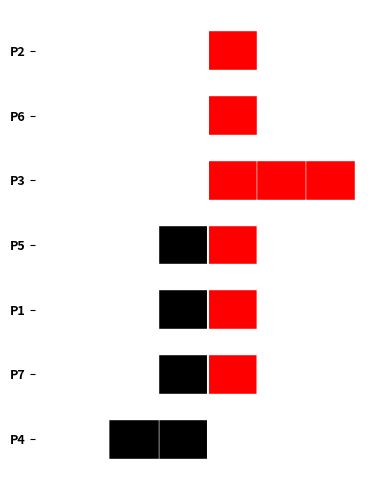

What is the difference between the highest and lowest values at P6?

1